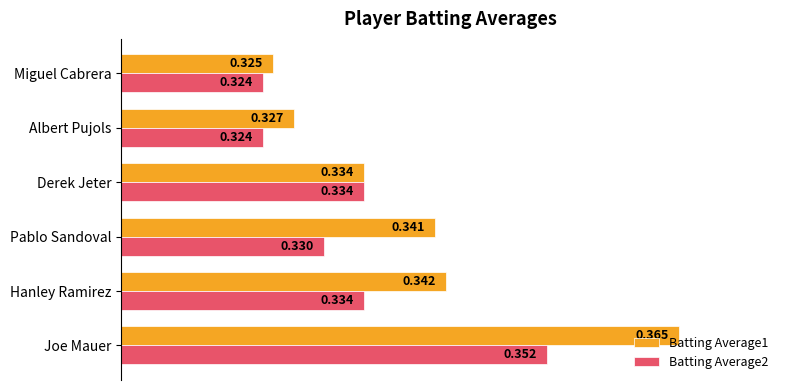

List the labels in order of Batting Average1 value, smallest first.

Miguel Cabrera, Albert Pujols, Derek Jeter, Pablo Sandoval, Hanley Ramirez, Joe Mauer